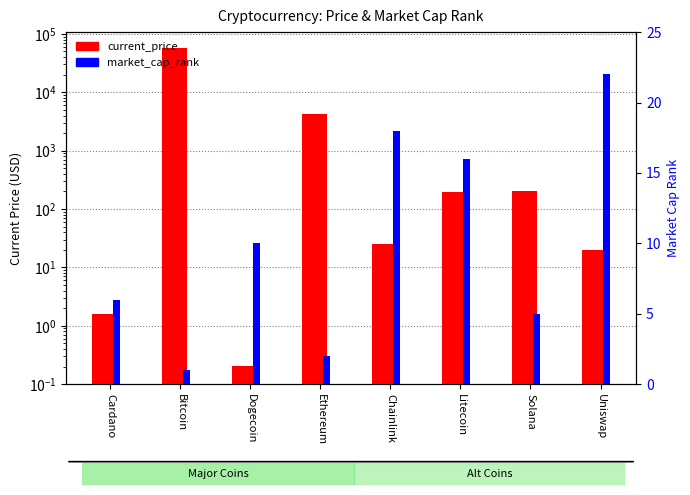

Rank the series by their average value, from lowest to highest.

market_cap_rank, current_price